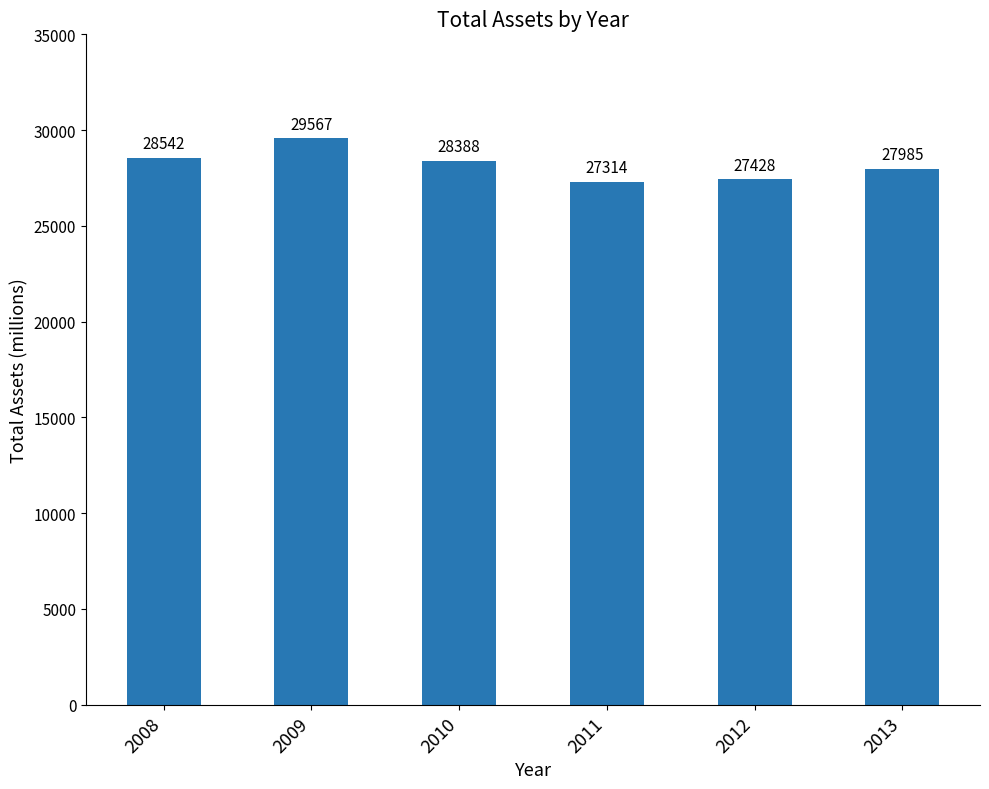

What is the difference between the maximum and minimum values?

2253